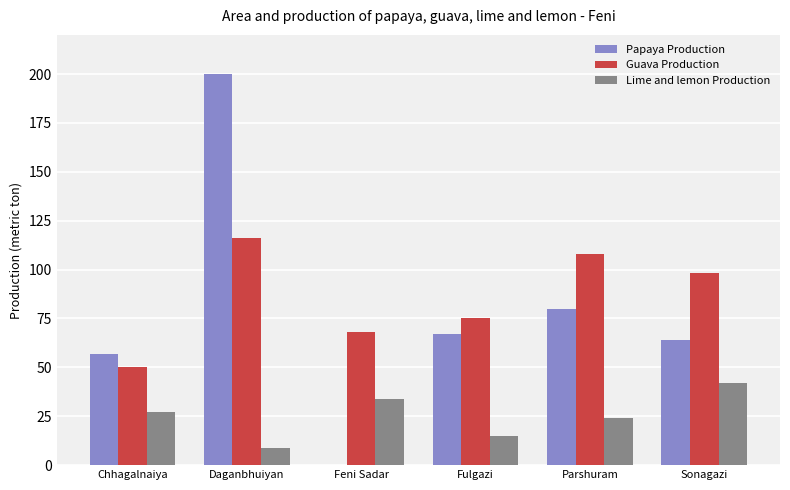

The Papaya Production series shows 127 at Daganbhuiyan. True or false?

False